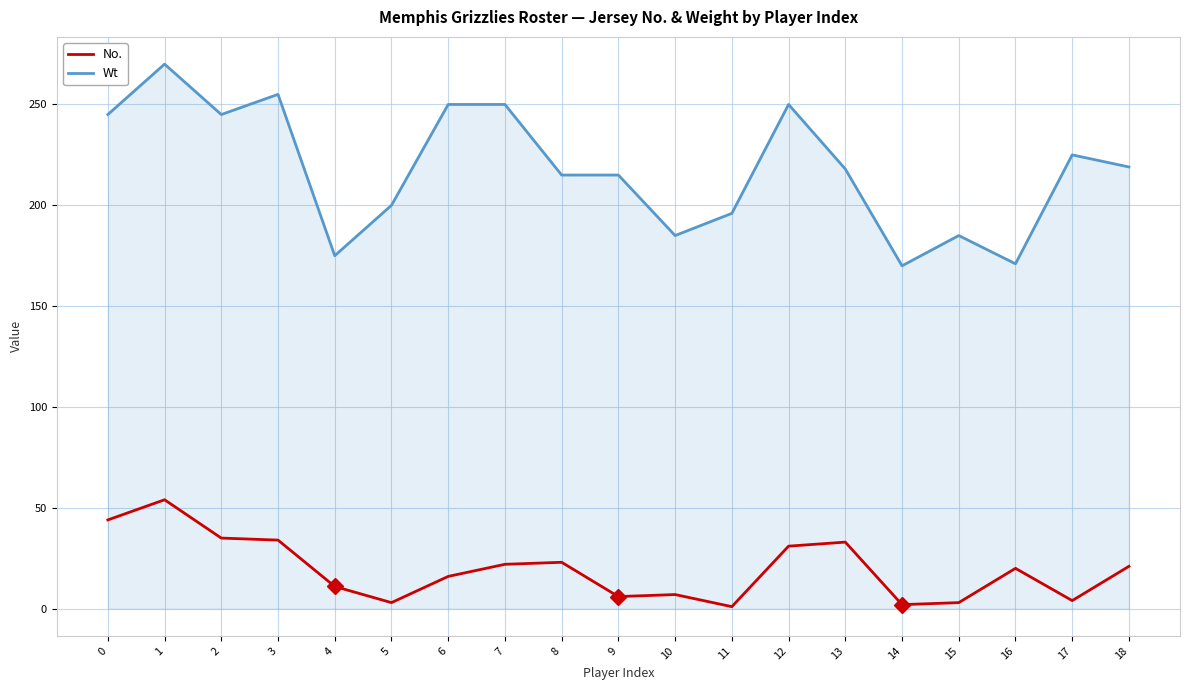

Which series changed the most between 0 and 16?

Wt